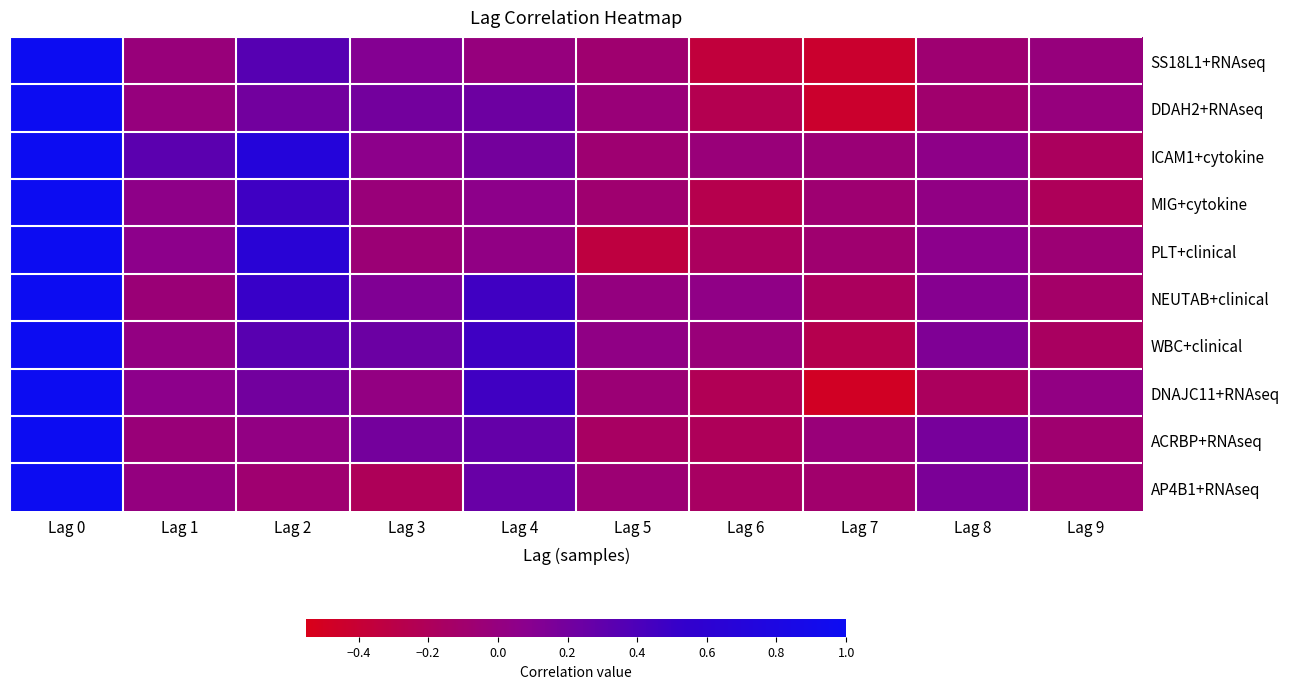

Reading left to right, extract all data points from this chart.

SS18L1+RNAseq: Lag 0=1.0	Lag 1=-0.0	Lag 2=0.4	Lag 3=0.1	Lag 4=-0.0	Lag 5=-0.1	Lag 6=-0.4	Lag 7=-0.4	Lag 8=-0.1	Lag 9=-0.0
DDAH2+RNAseq: Lag 0=1.0	Lag 1=-0.0	Lag 2=0.2	Lag 3=0.2	Lag 4=0.2	Lag 5=-0.0	Lag 6=-0.2	Lag 7=-0.4	Lag 8=-0.1	Lag 9=-0.0
ICAM1+cytokine: Lag 0=1.0	Lag 1=0.3	Lag 2=0.7	Lag 3=0.1	Lag 4=0.2	Lag 5=-0.1	Lag 6=-0.0	Lag 7=-0.0	Lag 8=0.1	Lag 9=-0.2
MIG+cytokine: Lag 0=1.0	Lag 1=0.1	Lag 2=0.5	Lag 3=-0.0	Lag 4=0.1	Lag 5=-0.1	Lag 6=-0.3	Lag 7=-0.1	Lag 8=0.0	Lag 9=-0.2
PLT+clinical: Lag 0=1.0	Lag 1=0.1	Lag 2=0.6	Lag 3=-0.1	Lag 4=0.0	Lag 5=-0.3	Lag 6=-0.2	Lag 7=-0.1	Lag 8=0.1	Lag 9=-0.1
NEUTAB+clinical: Lag 0=1.0	Lag 1=-0.0	Lag 2=0.5	Lag 3=0.1	Lag 4=0.5	Lag 5=0.0	Lag 6=0.0	Lag 7=-0.2	Lag 8=0.1	Lag 9=-0.1
WBC+clinical: Lag 0=1.0	Lag 1=0.0	Lag 2=0.3	Lag 3=0.2	Lag 4=0.5	Lag 5=0.0	Lag 6=-0.0	Lag 7=-0.3	Lag 8=0.1	Lag 9=-0.2
DNAJC11+RNAseq: Lag 0=1.0	Lag 1=0.1	Lag 2=0.2	Lag 3=0.0	Lag 4=0.5	Lag 5=-0.1	Lag 6=-0.2	Lag 7=-0.5	Lag 8=-0.2	Lag 9=0.0
ACRBP+RNAseq: Lag 0=1.0	Lag 1=-0.0	Lag 2=0.0	Lag 3=0.2	Lag 4=0.3	Lag 5=-0.2	Lag 6=-0.2	Lag 7=-0.0	Lag 8=0.2	Lag 9=-0.1
AP4B1+RNAseq: Lag 0=1.0	Lag 1=0.0	Lag 2=-0.1	Lag 3=-0.2	Lag 4=0.3	Lag 5=-0.1	Lag 6=-0.2	Lag 7=-0.1	Lag 8=0.2	Lag 9=-0.1